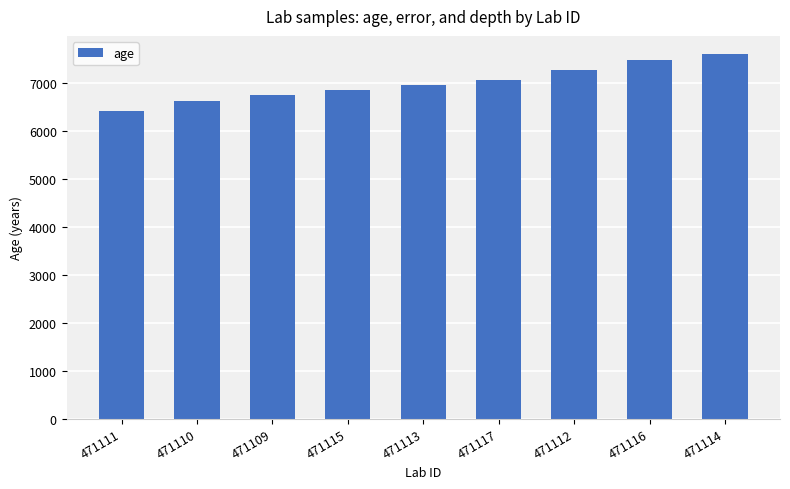

List the labels in order of value, largest first.

471114, 471116, 471112, 471117, 471113, 471115, 471109, 471110, 471111